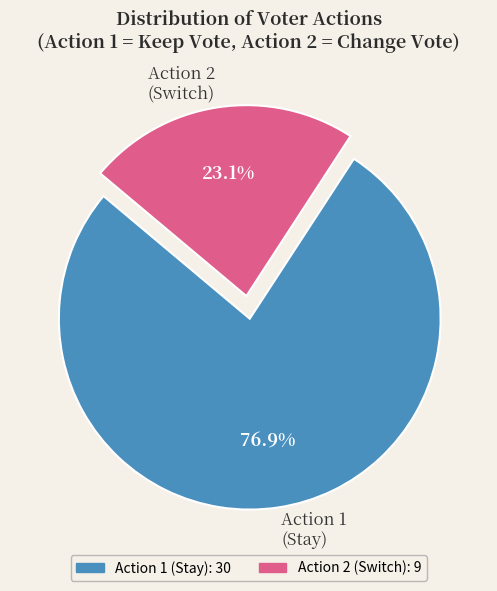

What portion of the pie excludes Action 2 (Switch)?

76.9%